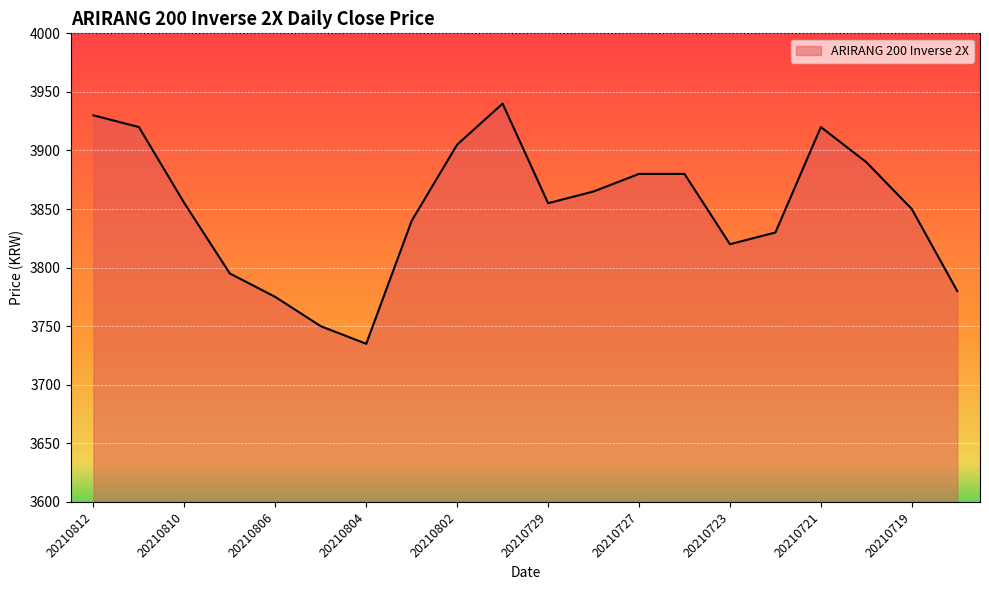

How many values are below 3855?

9